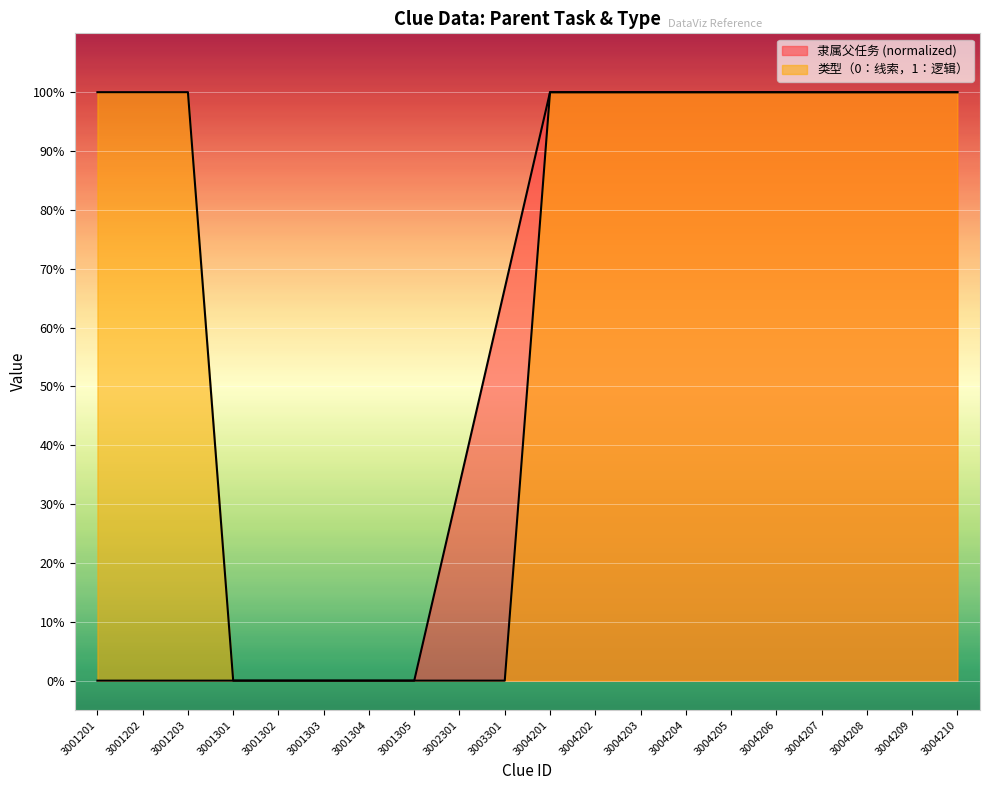

At which label does 隶属父任务 reach its peak?

3004201